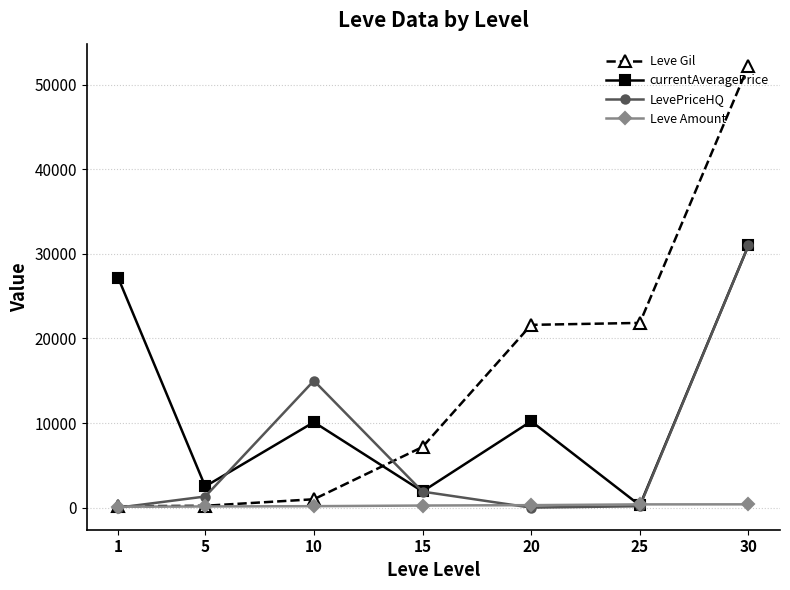

How many values in the Leve Amount series are below 247?

3